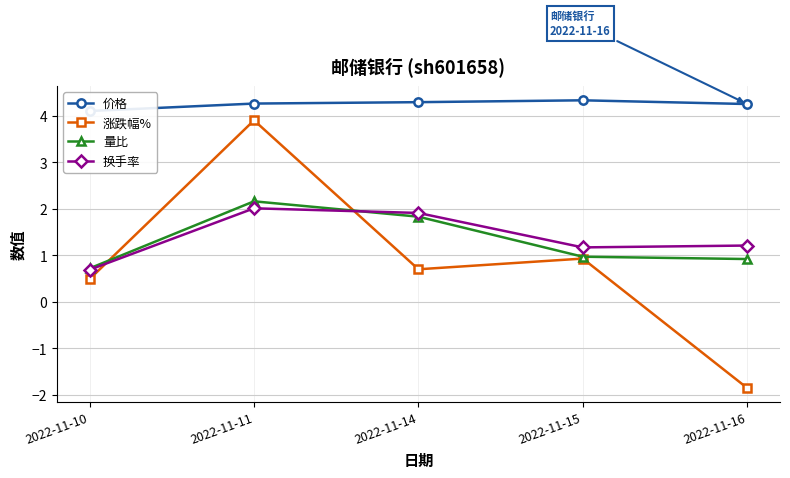

At 2022-11-11, list the series in order from largest to smallest.

价格, 涨跌幅%, 量比, 换手率